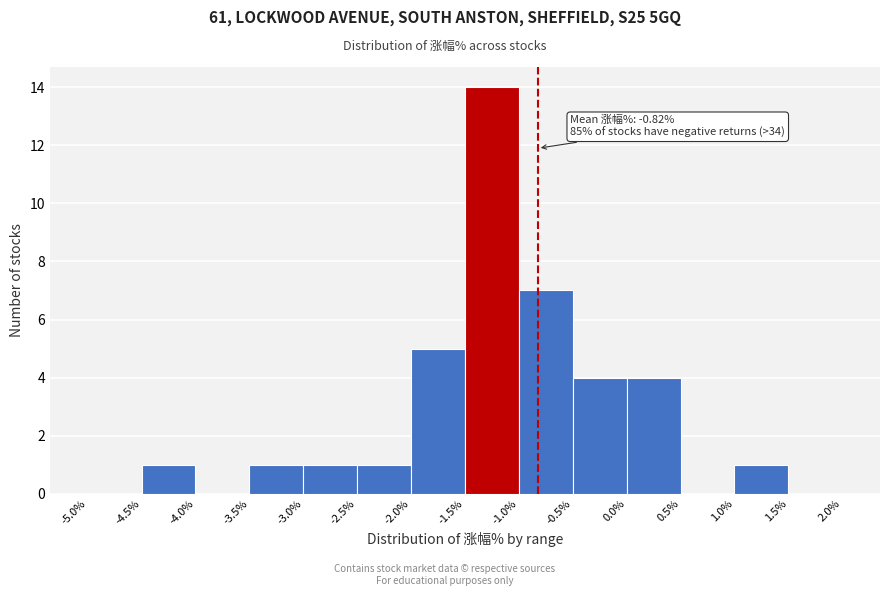

Which range on the x-axis has the tallest bar?

-1.5% to -1.0%